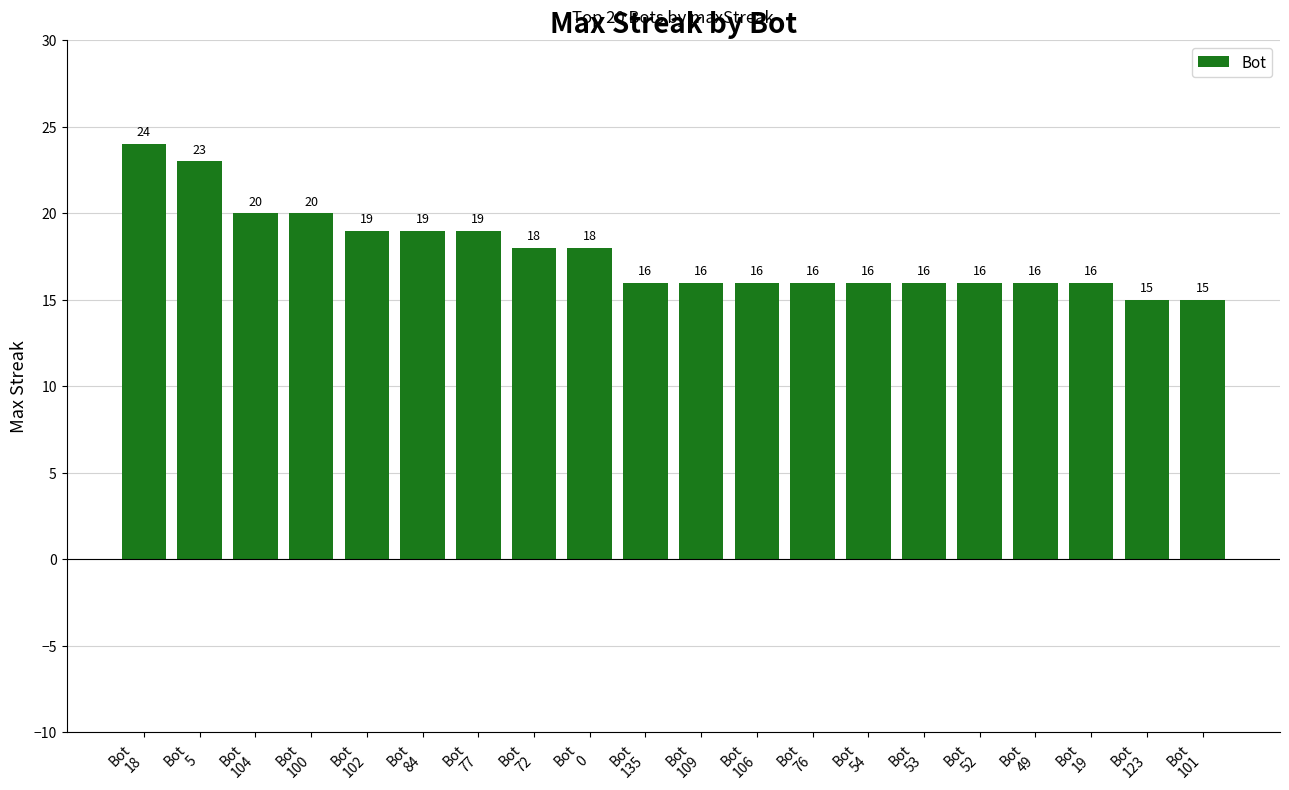

What is the maximum value shown in the chart?

24